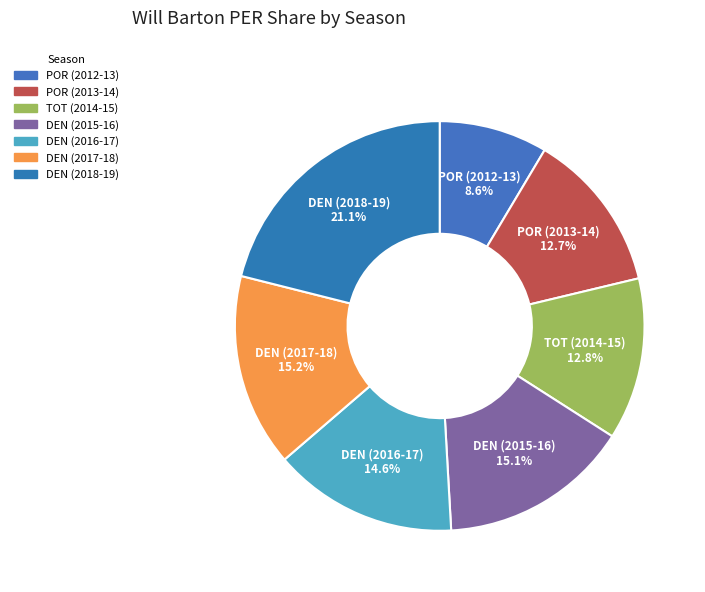

How many slices are in this pie chart?

7